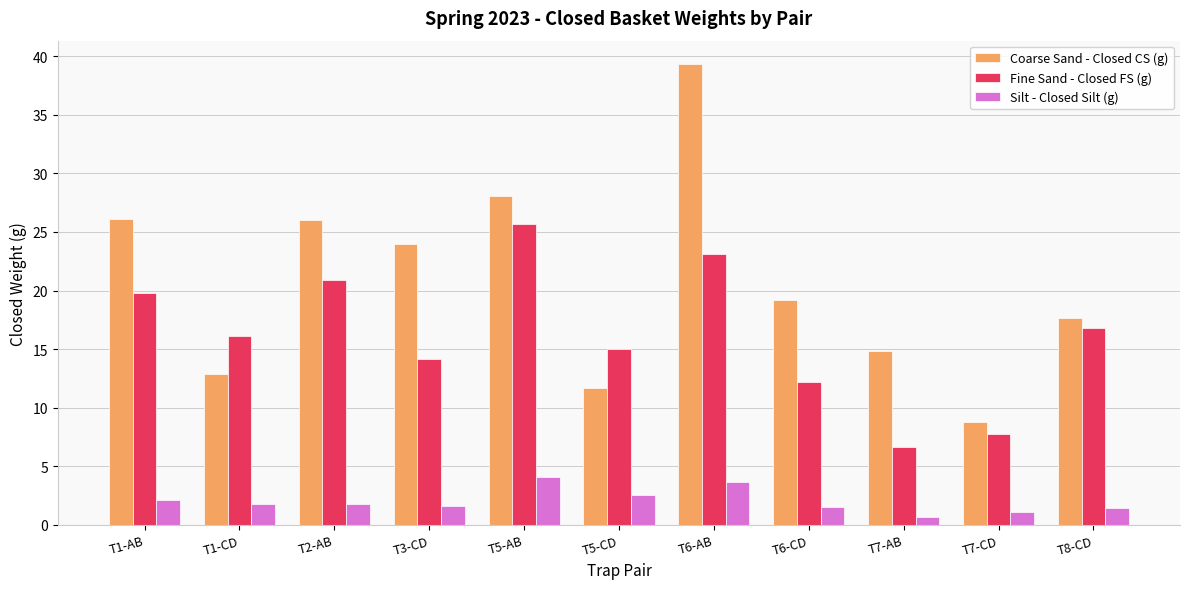

Which series has the largest total across all categories?

Coarse Sand - Closed CS (g)